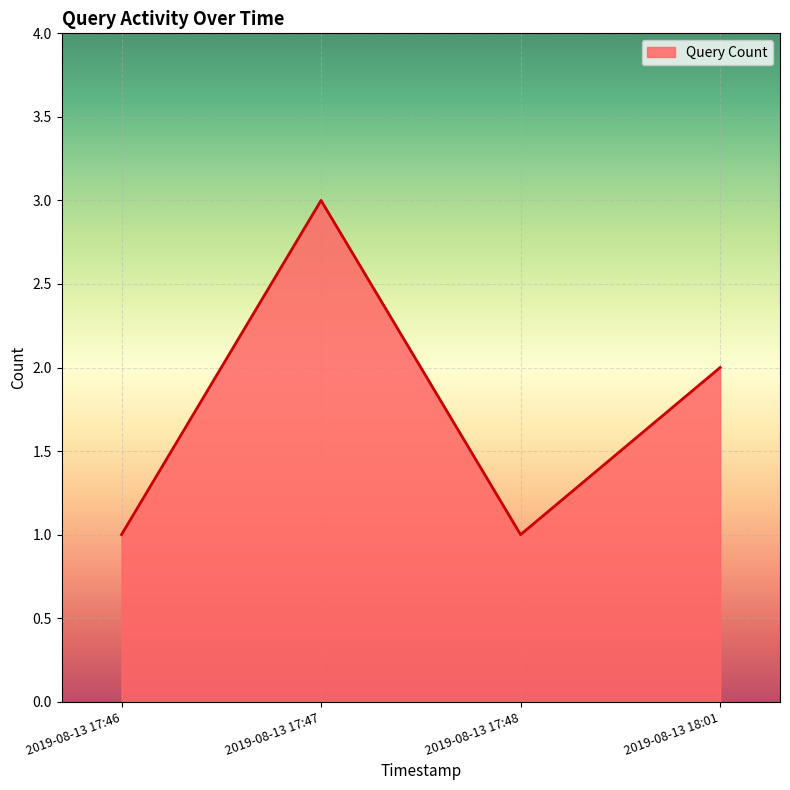

The chart shows a value of 3 at 2019-08-13 18:01. True or false?

False